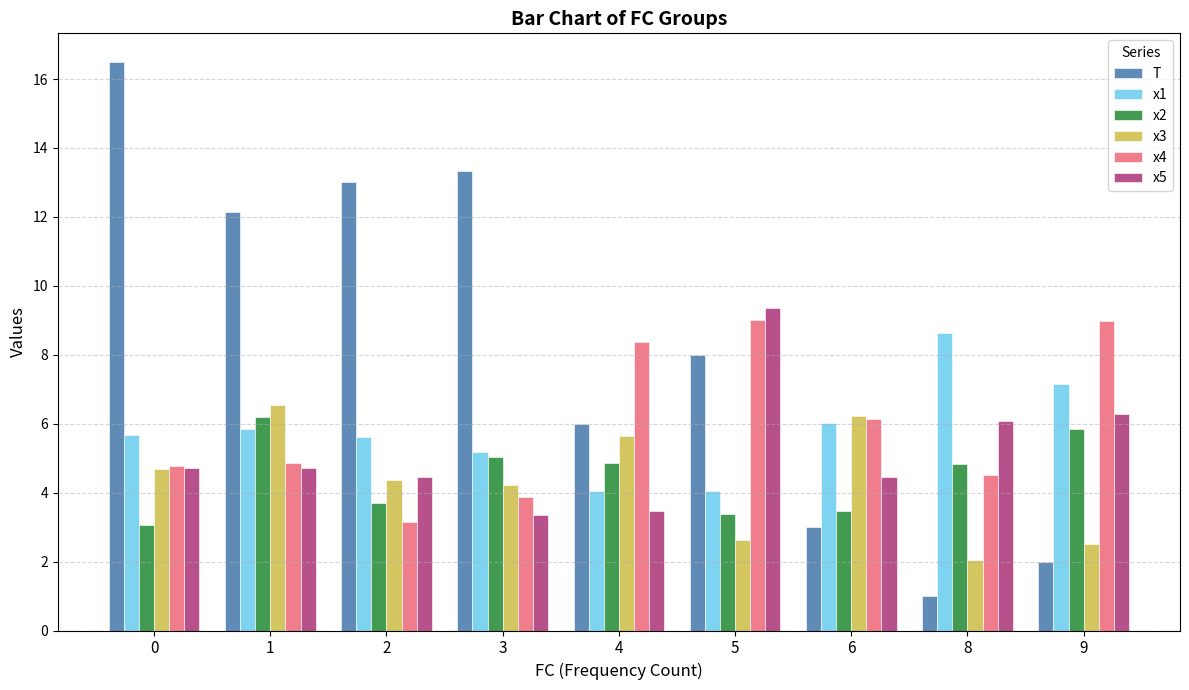

Is the value of T at 6 greater than the value of x4 at 5?

No